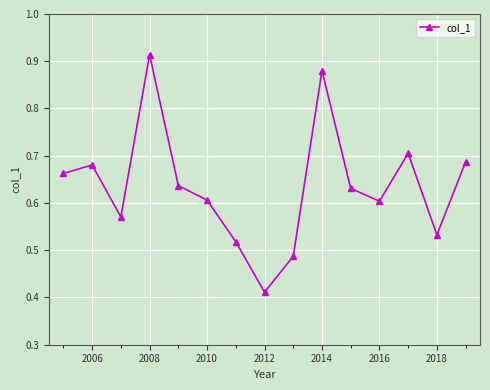

What is the sum of all values?

9.5